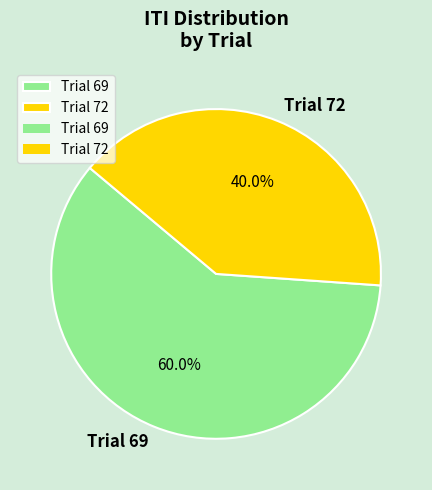

What is the smallest slice in the pie chart?

Trial 72